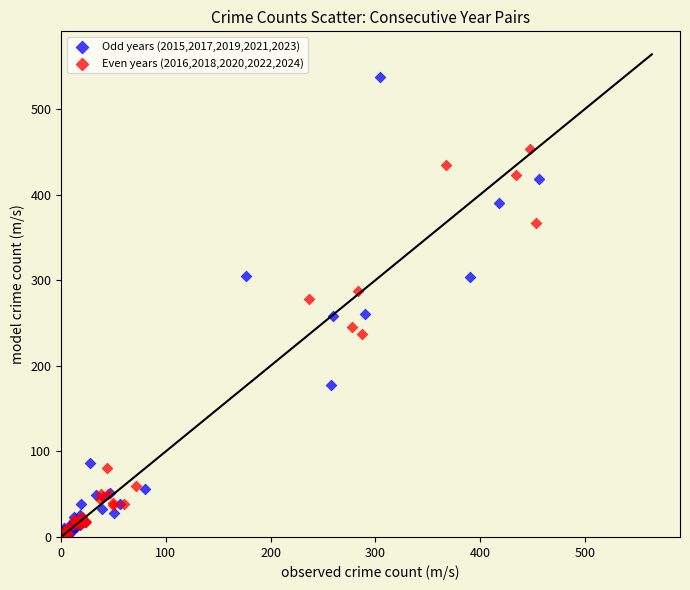

What are all the series names shown in the legend?

Odd years (2015,2017,2019,2021,2023), Even years (2016,2018,2020,2022,2024)